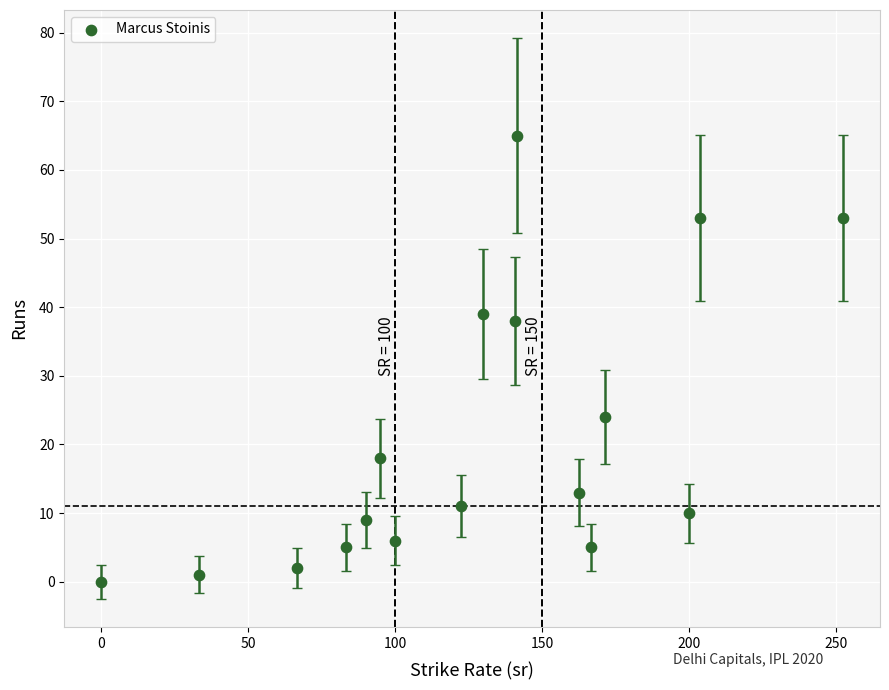

What Y value in the scatter plot is closest to 32?

38